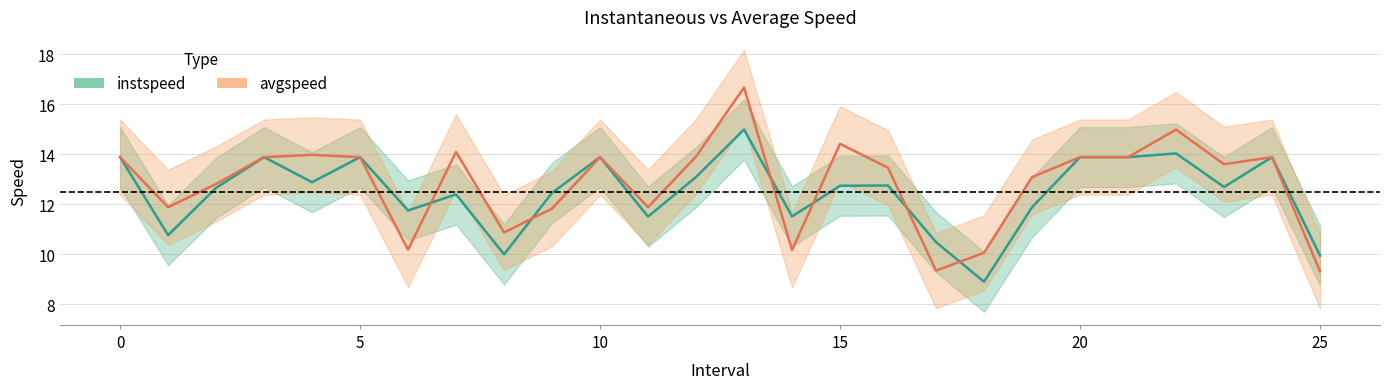

What is the greatest value displayed?

16.7